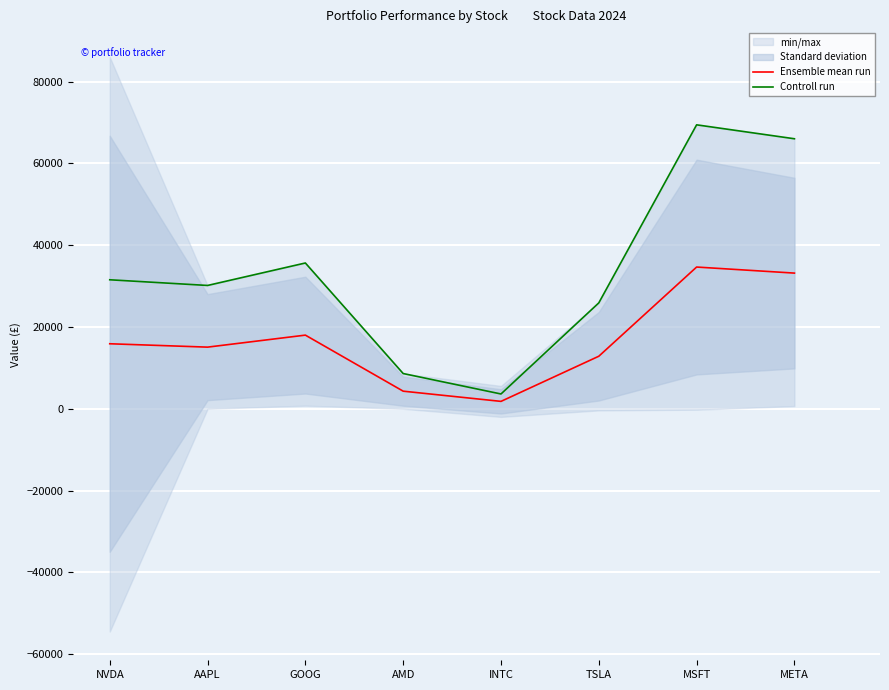

Read the Controll run value at NVDA.

31550.0